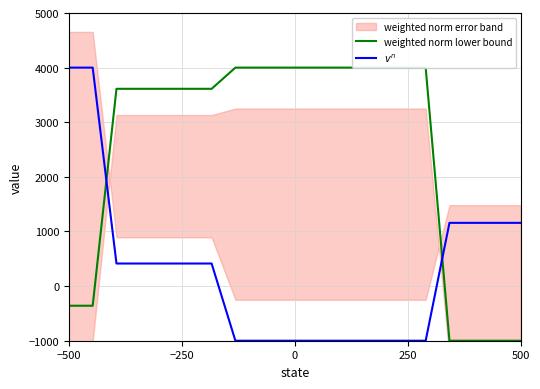

What is the minimum value for $v^n$?

-1000.0